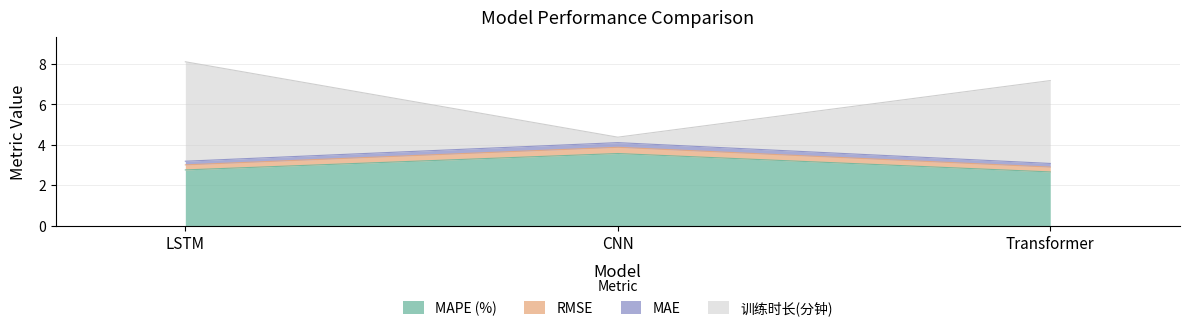

What is the label of the 2nd point from the right?

CNN